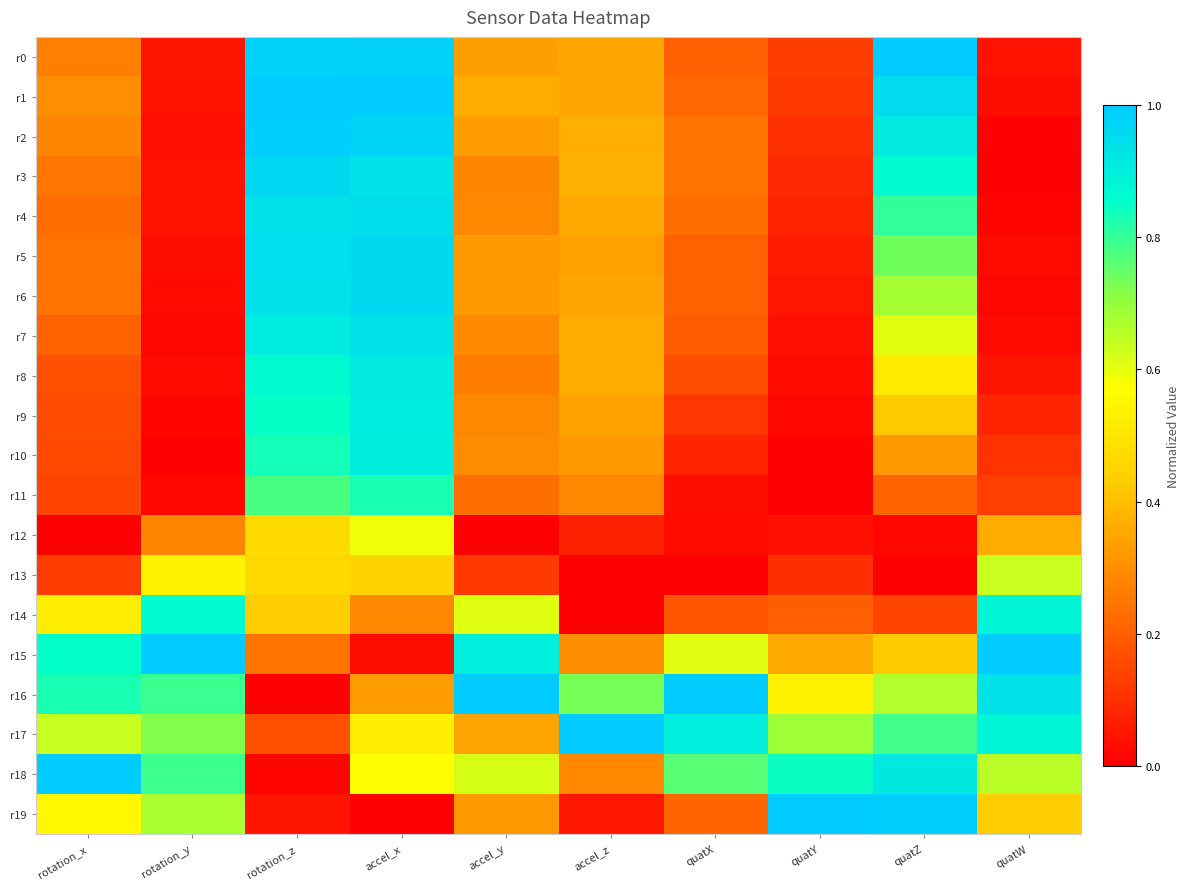

Reading right to left, extract all data points from this chart.

r0: quatW=0.0	quatZ=1.0	quatY=0.1	quatX=0.2	accel_z=0.4	accel_y=0.3	accel_x=1.0	rotation_z=1.0	rotation_y=0.0	rotation_x=0.3
r1: quatW=0.0	quatZ=1.0	quatY=0.1	quatX=0.2	accel_z=0.3	accel_y=0.4	accel_x=1.0	rotation_z=1.0	rotation_y=0.0	rotation_x=0.3
r2: quatW=0.0	quatZ=0.9	quatY=0.1	quatX=0.2	accel_z=0.4	accel_y=0.3	accel_x=1.0	rotation_z=1.0	rotation_y=0.0	rotation_x=0.3
r3: quatW=0.0	quatZ=0.9	quatY=0.1	quatX=0.2	accel_z=0.4	accel_y=0.3	accel_x=0.9	rotation_z=1.0	rotation_y=0.0	rotation_x=0.3
r4: quatW=0.0	quatZ=0.8	quatY=0.1	quatX=0.2	accel_z=0.4	accel_y=0.3	accel_x=0.9	rotation_z=0.9	rotation_y=0.0	rotation_x=0.2
r5: quatW=0.0	quatZ=0.7	quatY=0.1	quatX=0.2	accel_z=0.3	accel_y=0.3	accel_x=1.0	rotation_z=0.9	rotation_y=0.0	rotation_x=0.2
r6: quatW=0.0	quatZ=0.7	quatY=0.0	quatX=0.2	accel_z=0.3	accel_y=0.3	accel_x=1.0	rotation_z=0.9	rotation_y=0.0	rotation_x=0.2
r7: quatW=0.0	quatZ=0.6	quatY=0.0	quatX=0.2	accel_z=0.4	accel_y=0.3	accel_x=0.9	rotation_z=0.9	rotation_y=0.0	rotation_x=0.2
r8: quatW=0.0	quatZ=0.5	quatY=0.0	quatX=0.2	accel_z=0.4	accel_y=0.3	accel_x=0.9	rotation_z=0.9	rotation_y=0.0	rotation_x=0.2
r9: quatW=0.1	quatZ=0.4	quatY=0.0	quatX=0.1	accel_z=0.3	accel_y=0.3	accel_x=0.9	rotation_z=0.8	rotation_y=0.0	rotation_x=0.2
r10: quatW=0.1	quatZ=0.3	quatY=0.0	quatX=0.1	accel_z=0.3	accel_y=0.3	accel_x=0.9	rotation_z=0.8	rotation_y=0.0	rotation_x=0.2
r11: quatW=0.1	quatZ=0.2	quatY=0.0	quatX=0.0	accel_z=0.3	accel_y=0.2	accel_x=0.8	rotation_z=0.8	rotation_y=0.0	rotation_x=0.1
r12: quatW=0.4	quatZ=0.0	quatY=0.0	quatX=0.0	accel_z=0.1	accel_y=0.0	accel_x=0.6	rotation_z=0.5	rotation_y=0.3	rotation_x=0.0
r13: quatW=0.6	quatZ=0.0	quatY=0.1	quatX=0.0	accel_z=0.0	accel_y=0.1	accel_x=0.4	rotation_z=0.5	rotation_y=0.5	rotation_x=0.1
r14: quatW=0.9	quatZ=0.1	quatY=0.2	quatX=0.2	accel_z=0.0	accel_y=0.6	accel_x=0.3	rotation_z=0.4	rotation_y=0.9	rotation_x=0.5
r15: quatW=1.0	quatZ=0.4	quatY=0.4	quatX=0.6	accel_z=0.3	accel_y=0.9	accel_x=0.0	rotation_z=0.2	rotation_y=1.0	rotation_x=0.9
r16: quatW=0.9	quatZ=0.7	quatY=0.5	quatX=1.0	accel_z=0.7	accel_y=1.0	accel_x=0.3	rotation_z=0.0	rotation_y=0.8	rotation_x=0.8
r17: quatW=0.9	quatZ=0.8	quatY=0.7	quatX=0.9	accel_z=1.0	accel_y=0.3	accel_x=0.5	rotation_z=0.2	rotation_y=0.7	rotation_x=0.6
r18: quatW=0.7	quatZ=0.9	quatY=0.8	quatX=0.8	accel_z=0.3	accel_y=0.6	accel_x=0.6	rotation_z=0.0	rotation_y=0.8	rotation_x=1.0
r19: quatW=0.4	quatZ=1.0	quatY=1.0	quatX=0.2	accel_z=0.1	accel_y=0.3	accel_x=0.0	rotation_z=0.0	rotation_y=0.7	rotation_x=0.6